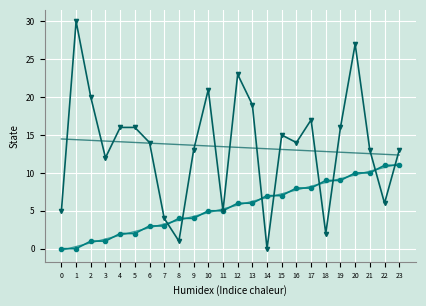

At which category is the sum across all series the highest?

20